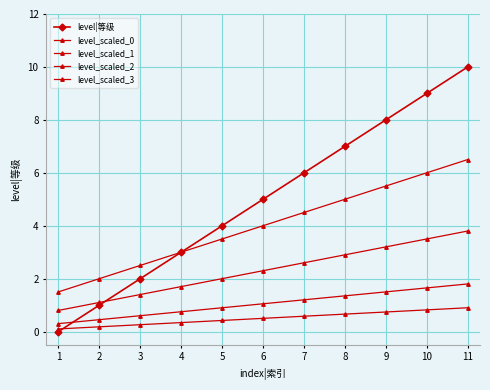

What is the lowest value of the level_scaled_0 series?

1.5